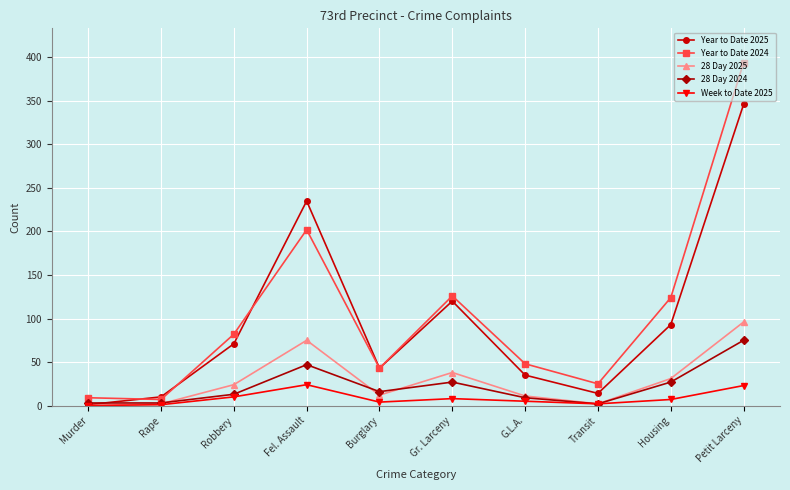

What is the highest value of the Year to Date 2024 series?

394